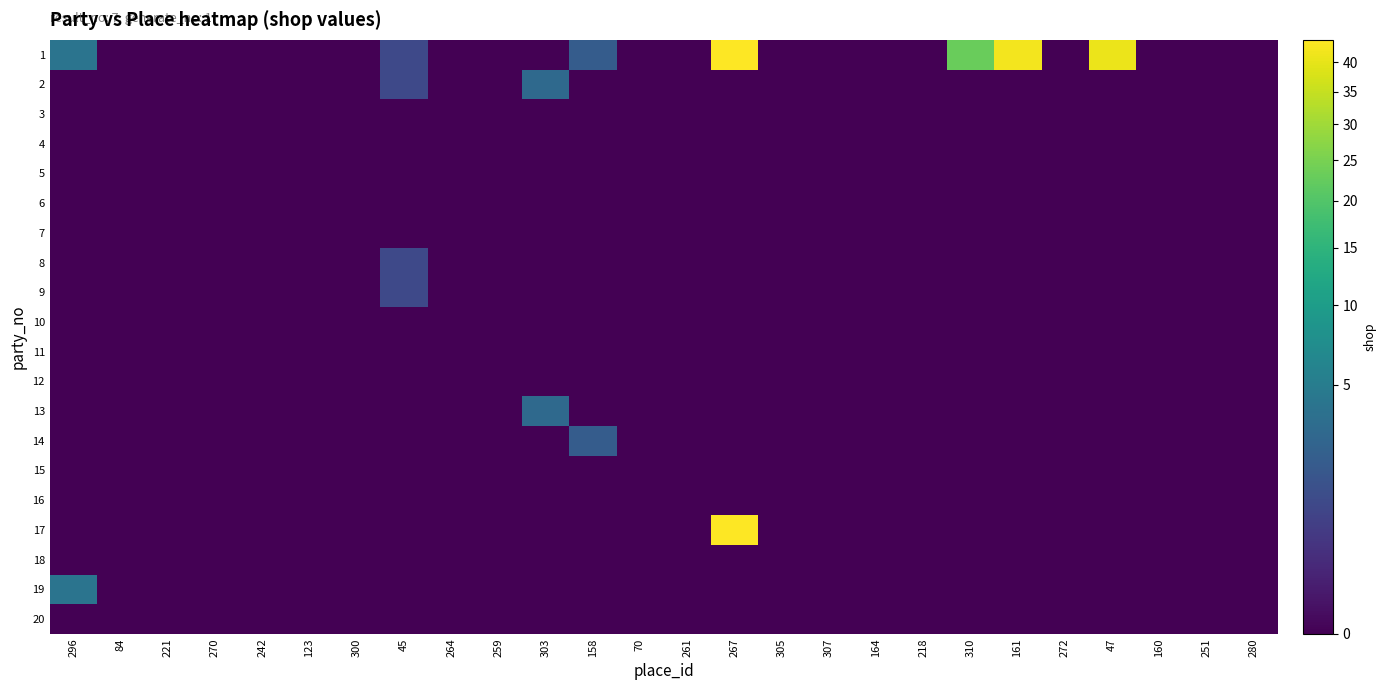

How many data points does each series have?

26